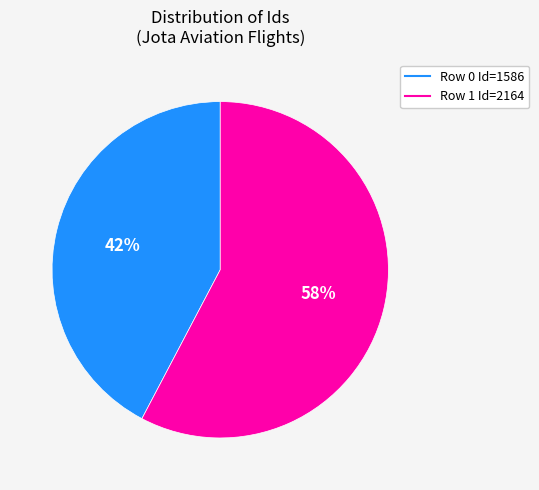

To the nearest percent, what is the average slice percentage?

50%